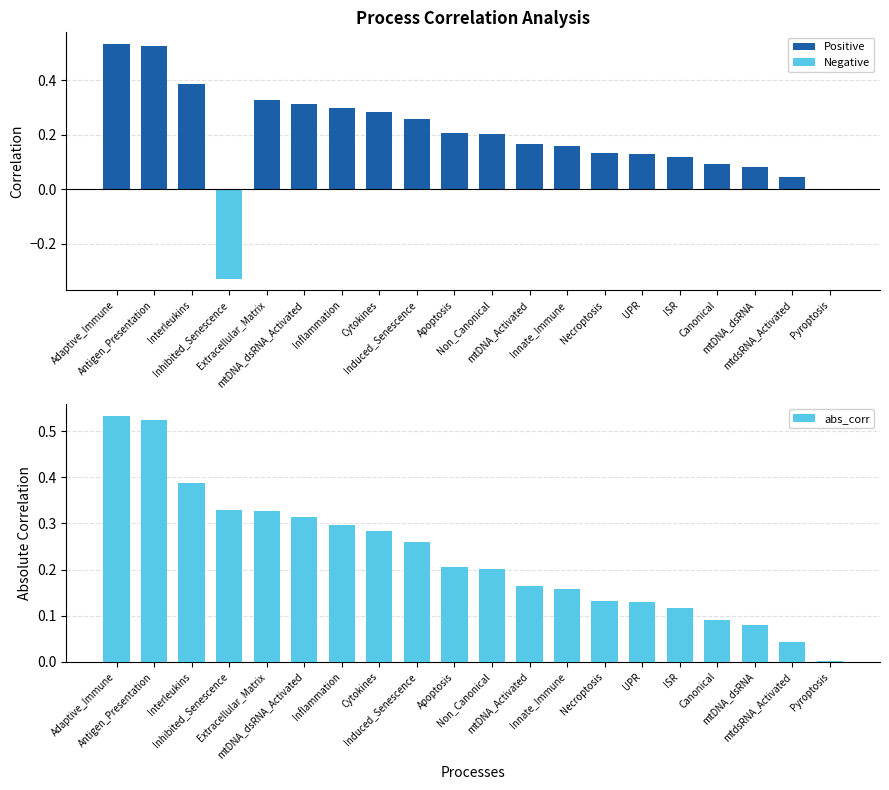

How many bars are there in total?

40